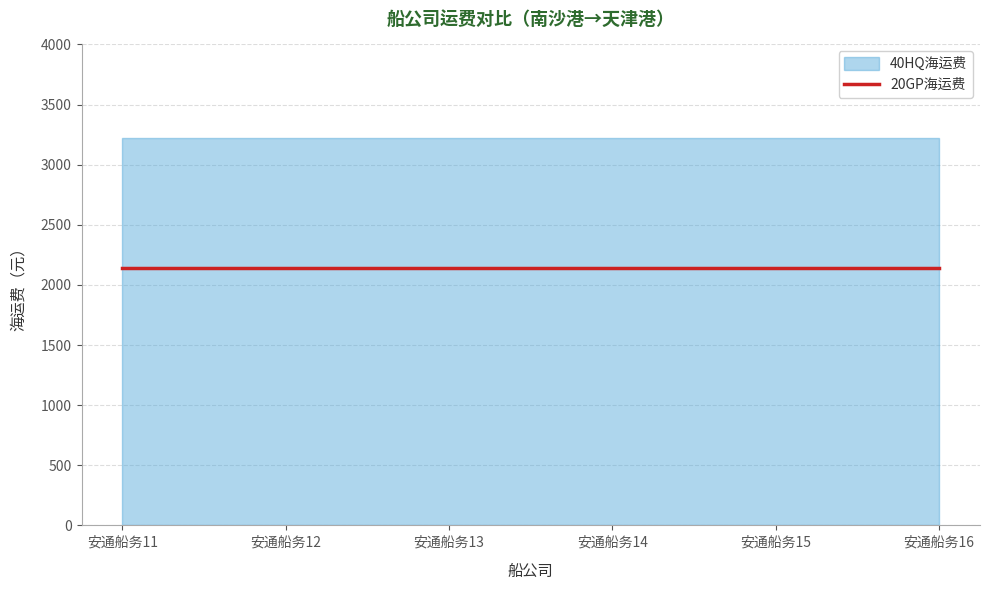

At 安通船务13, list the series in order from smallest to largest.

20GP海运费, 40HQ海运费